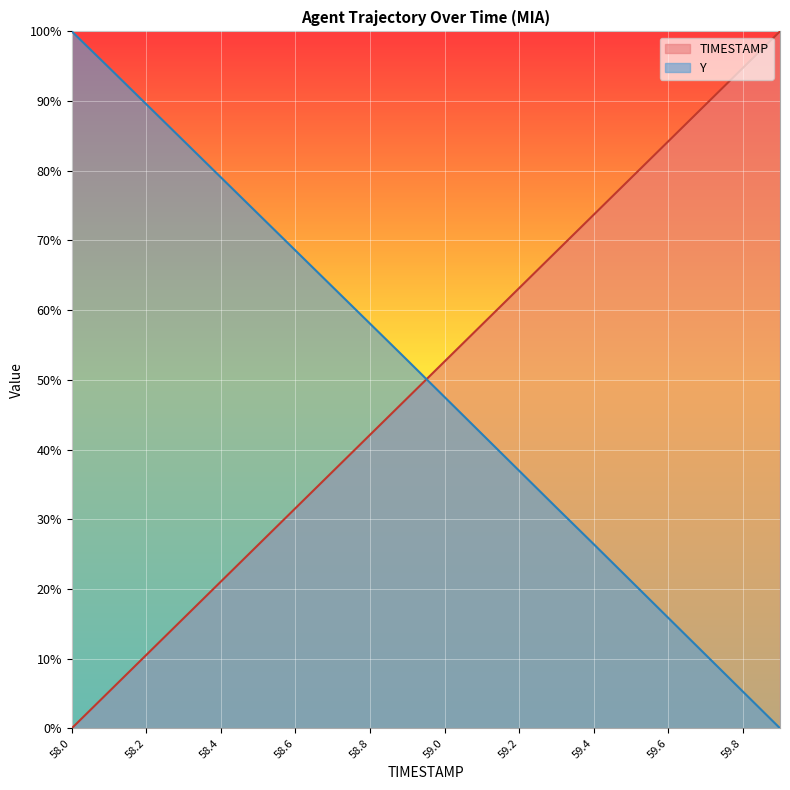

Rank the categories by TIMESTAMP value from highest to lowest.

59.9, 59.8, 59.7, 59.6, 59.5, 59.4, 59.3, 59.2, 59.1, 59.0, 58.9, 58.8, 58.7, 58.6, 58.5, 58.4, 58.3, 58.2, 58.1, 58.0